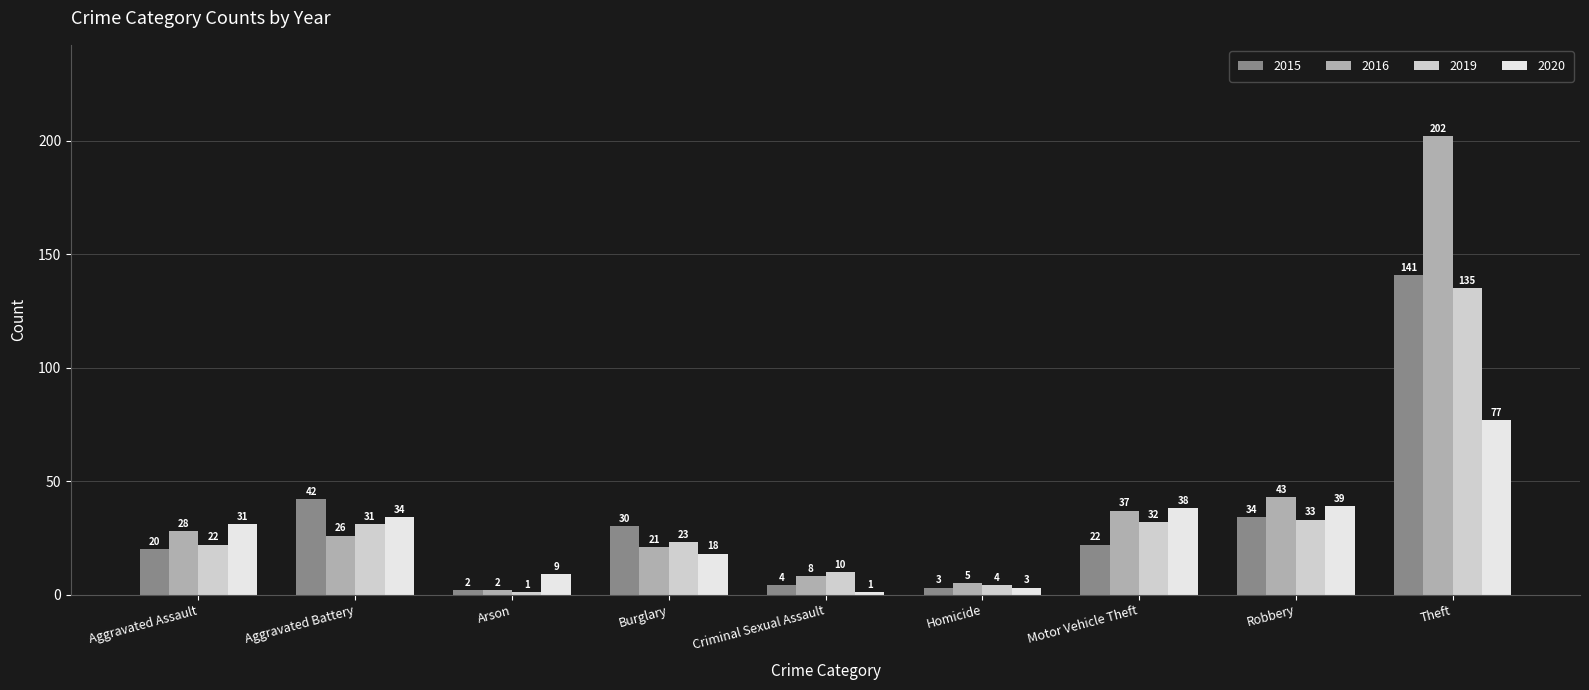

Is it true that 2016 equals 2 at Arson?

True